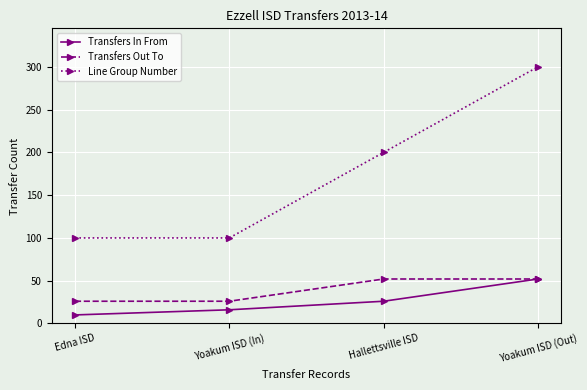

The Transfers Out To series shows 29 at Hallettsville ISD. True or false?

False